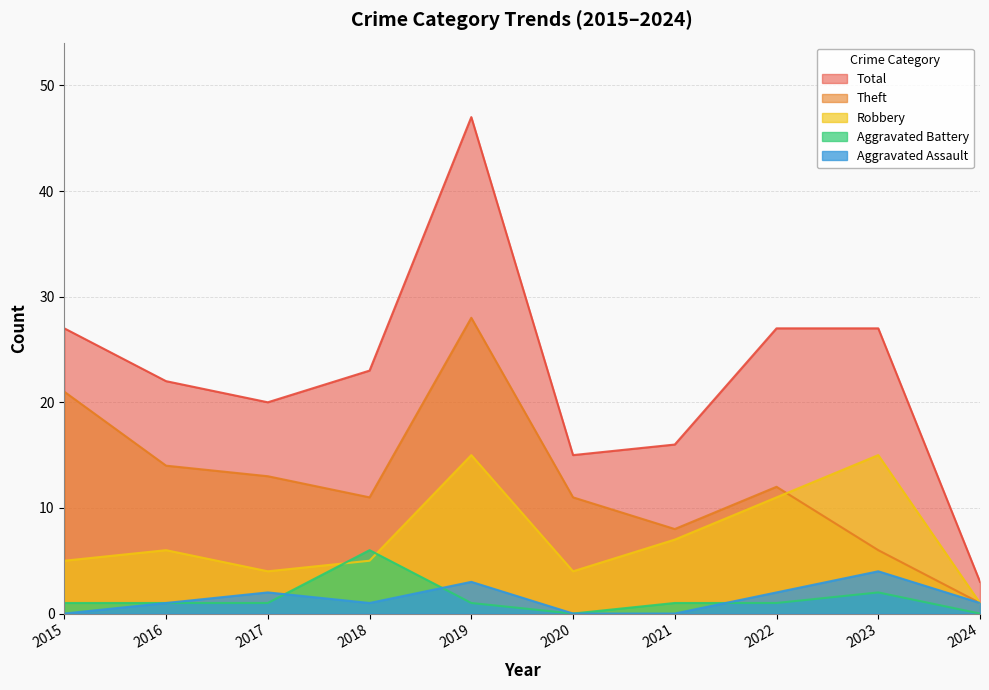

Rank the series at 2021 from highest to lowest value.

Total, Theft, Robbery, Aggravated Battery, Aggravated Assault